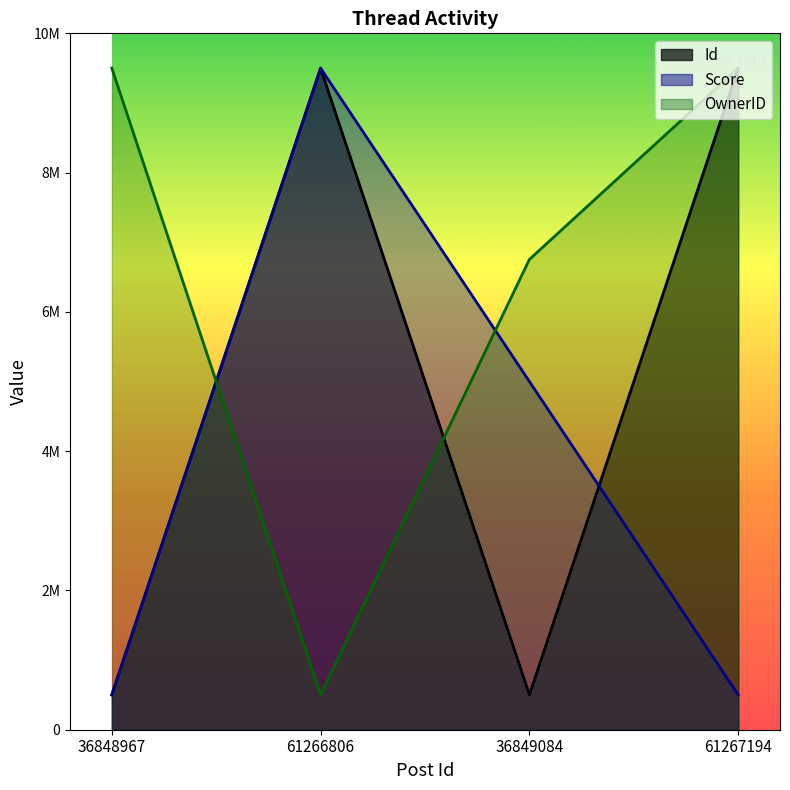

Rank the series by their average value, from lowest to highest.

Score, Id, OwnerID